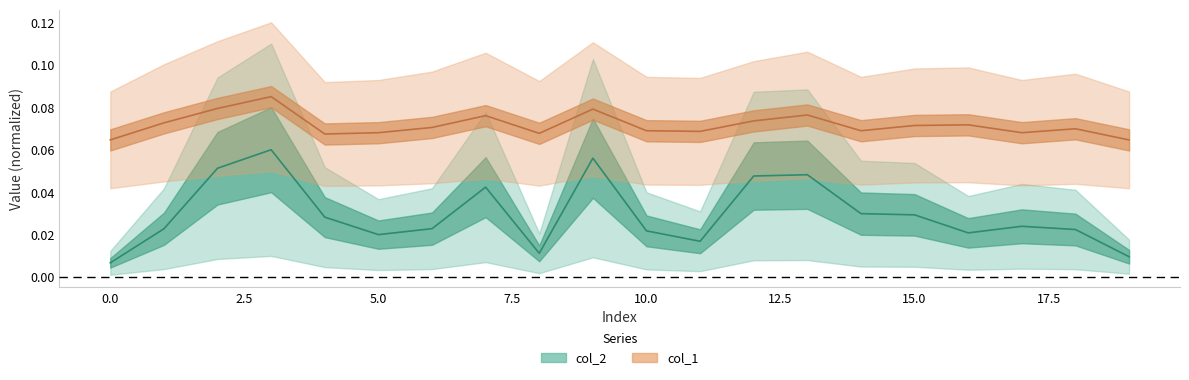

What is the sum of the col_1 values at 15 and 8?

0.1